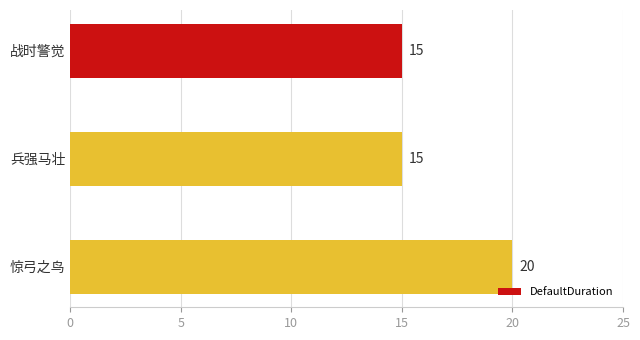

What is the difference between the maximum and second lowest values?

5